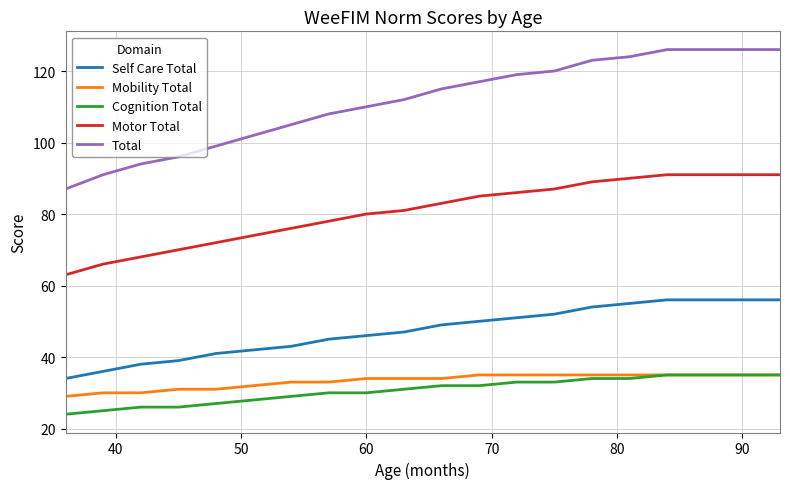

True or false: Motor Total and Self Care Total cross at least once.

False